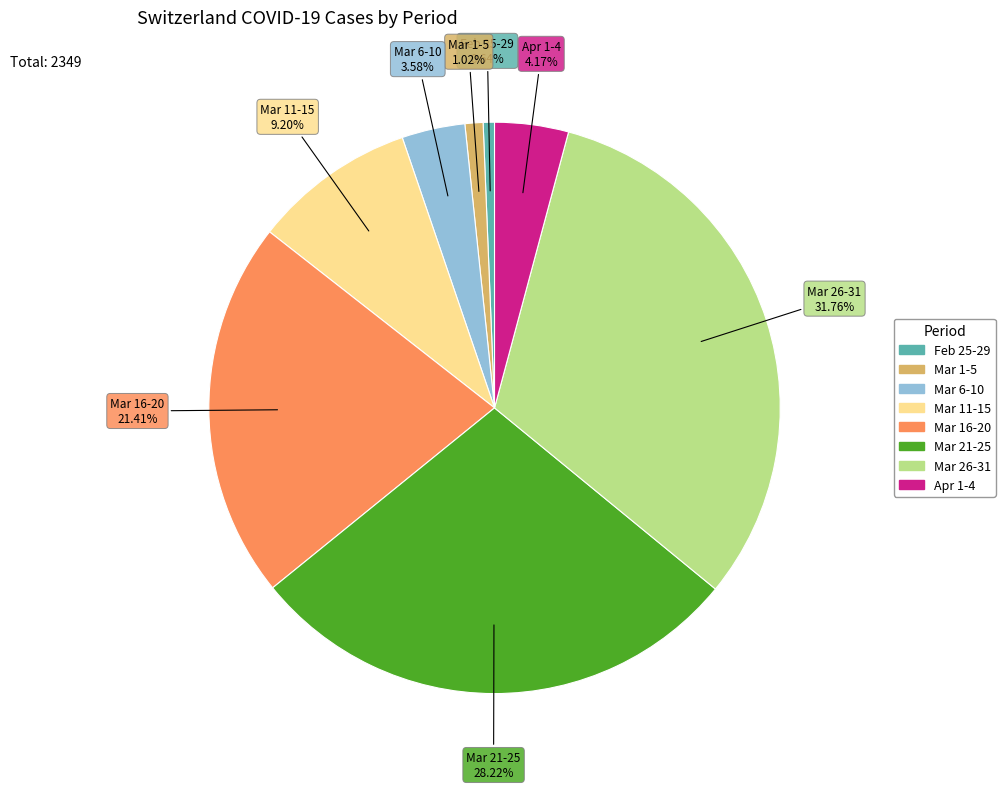

Is there any slice that represents more than half of the pie?

No